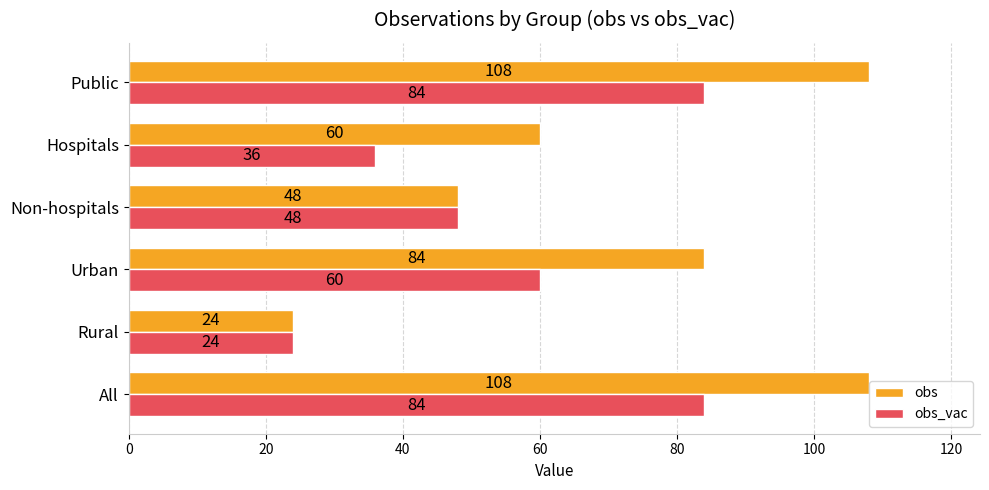

Where is obs nearest to the value 66?

Hospitals